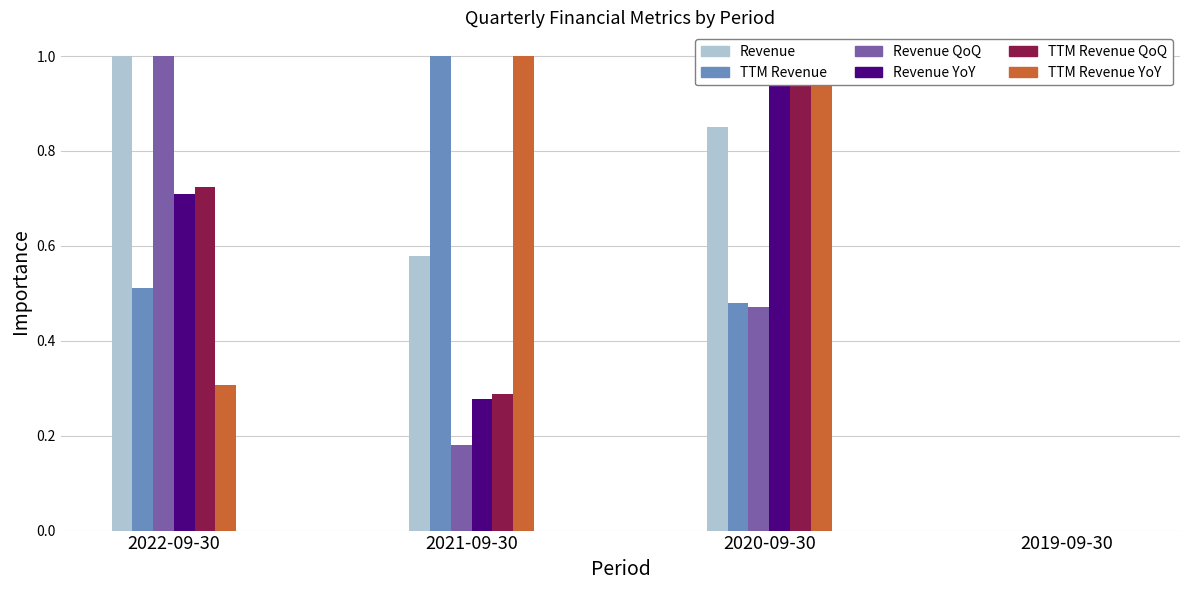

At which category does the chart reach its minimum across all series?

2019-09-30